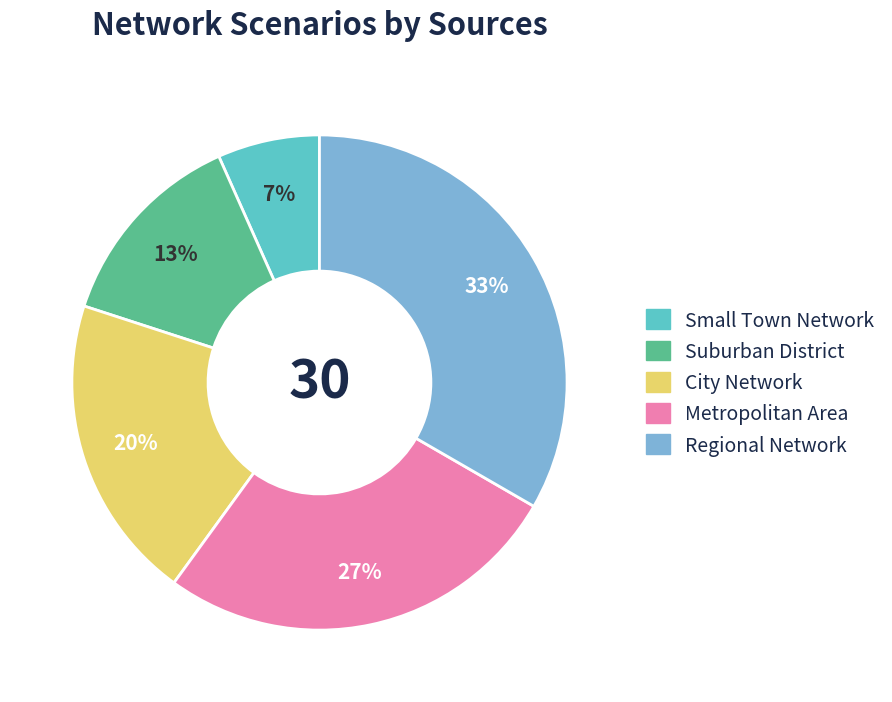

Count the number of slices in the pie.

5